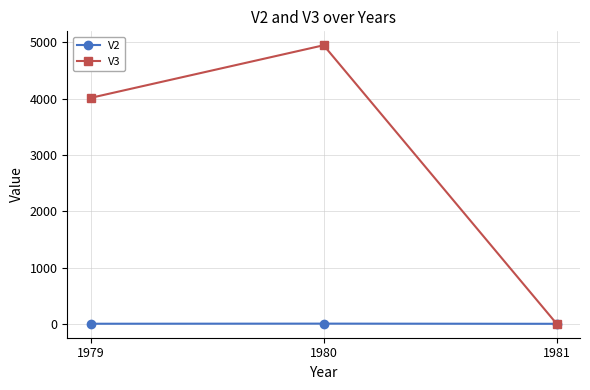

What is the value of the V3 point at the 2nd from the left?

4948.8